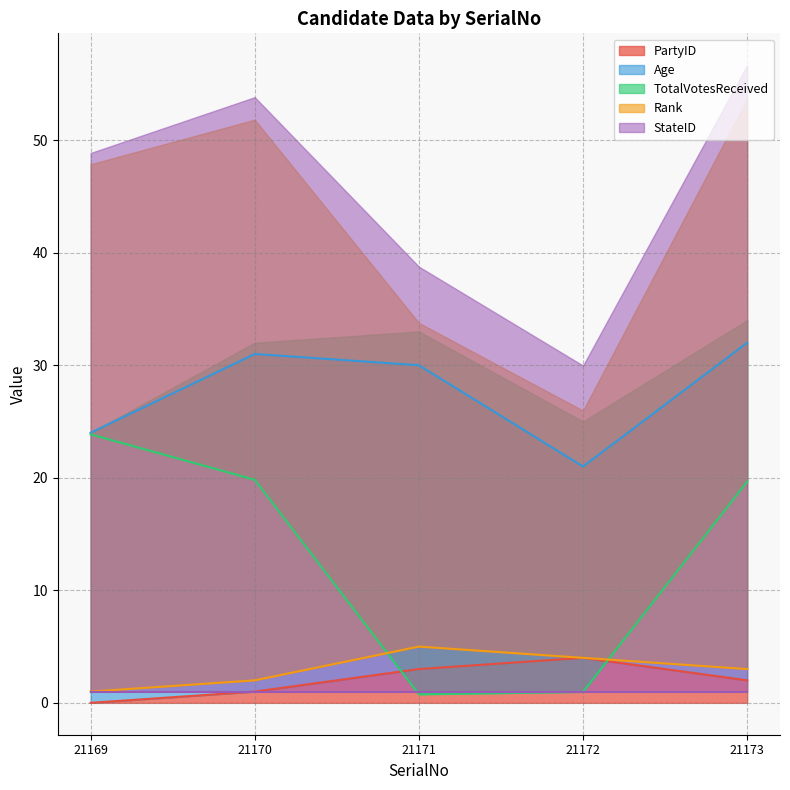

True or false: TotalVotesReceived has a value of 19.7 at 21173.

True